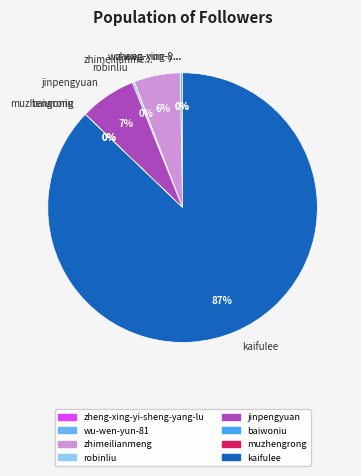

Does kaifulee account for over 50% of the chart?

Yes